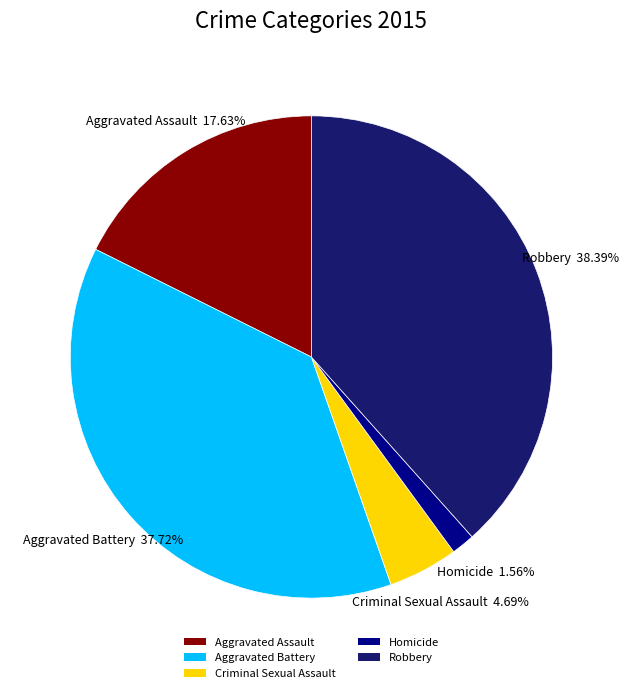

Is there any slice that represents more than half of the pie?

No